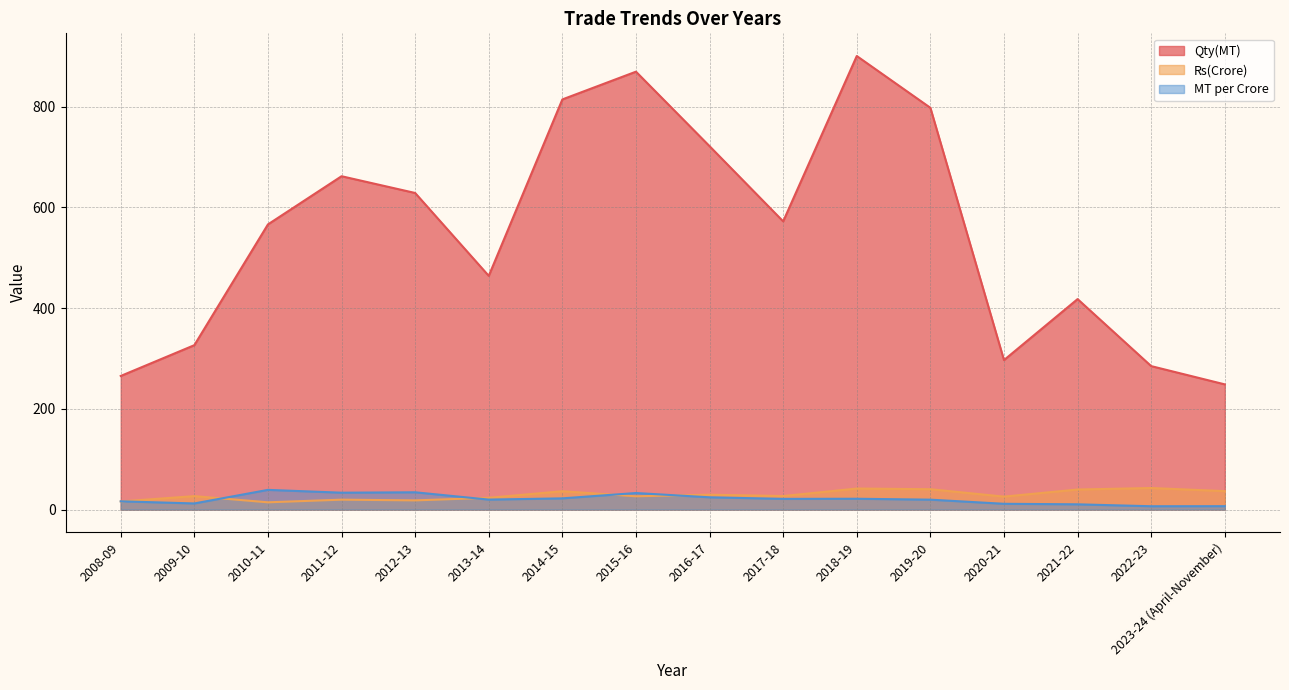

How many lines are shown in the chart?

3